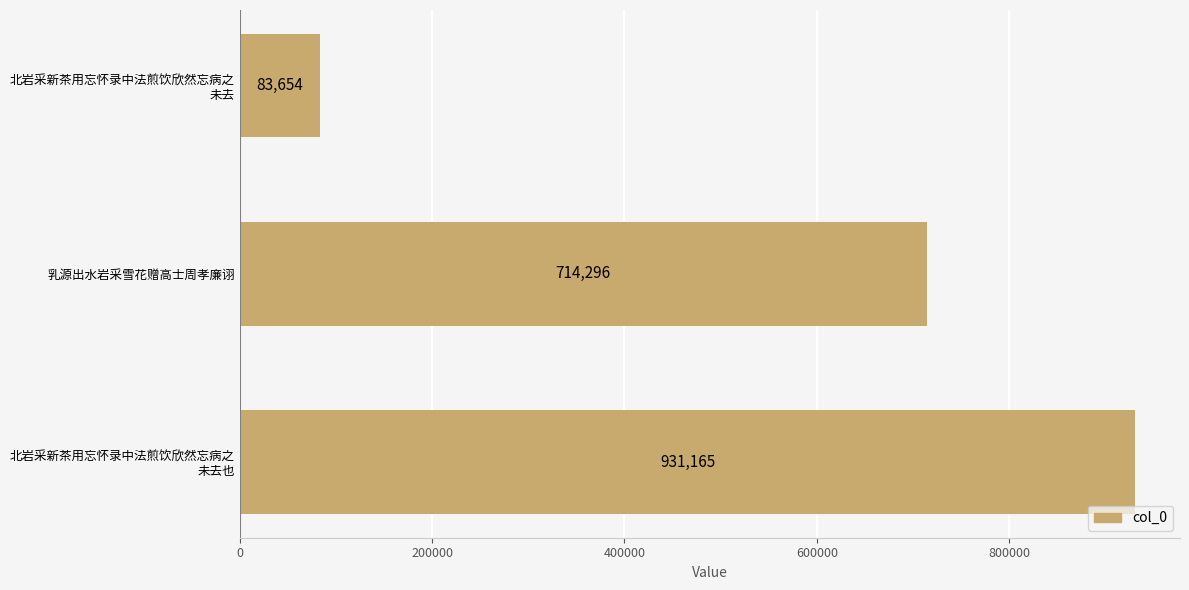

Where is the data nearest to the value 507409?

乳源出水岩采雪花赠高士周孝廉诩